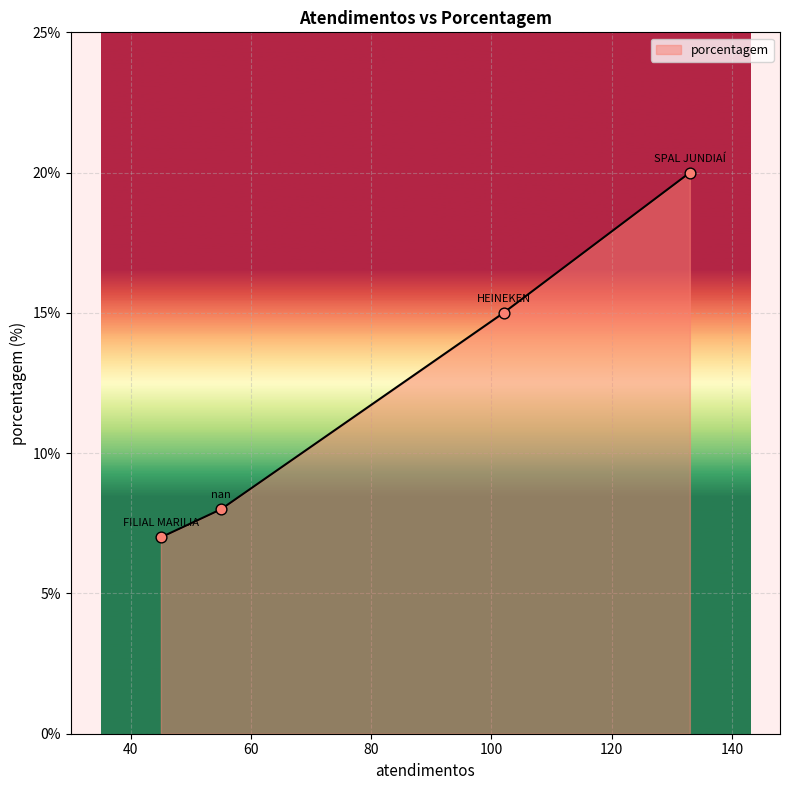

True or false: the data has more than 2 interior local peaks.

False